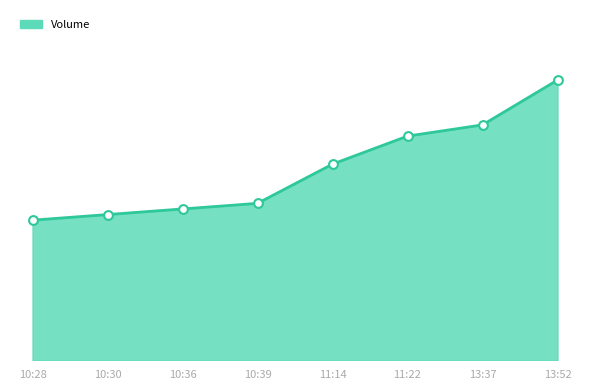

Approximately how many times larger is the value at 10:39 compared to 10:36?

1.0